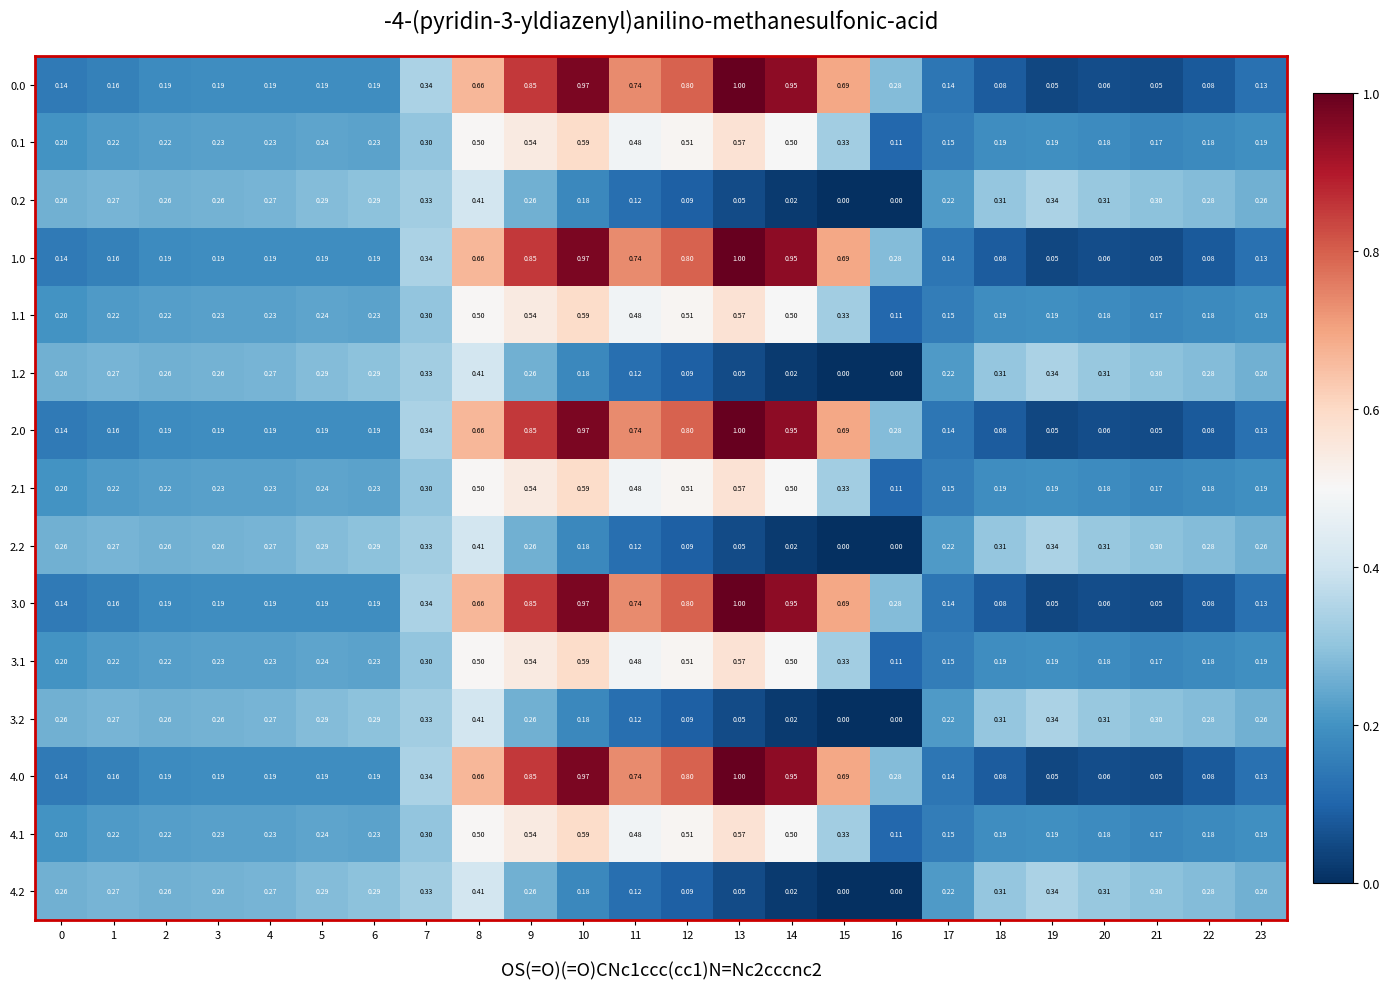

Is the value of 0.0 at 3 greater than the value of 2.2 at 2?

No